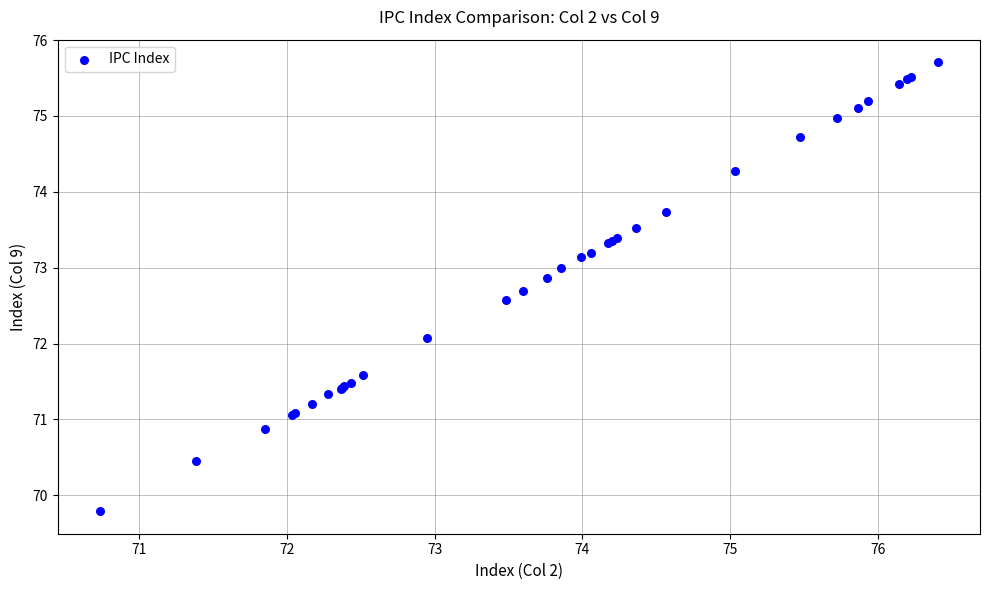

What Y value in the scatter plot is closest to 72?

72.1